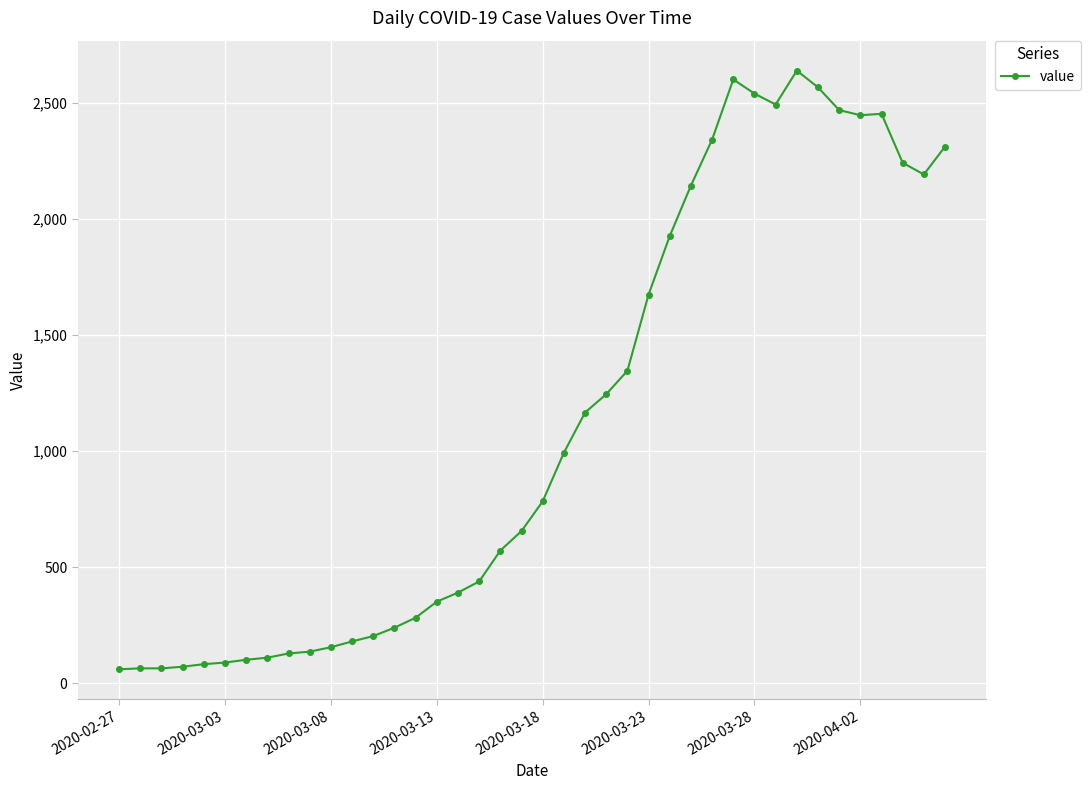

Count the number of categories in the chart.

40